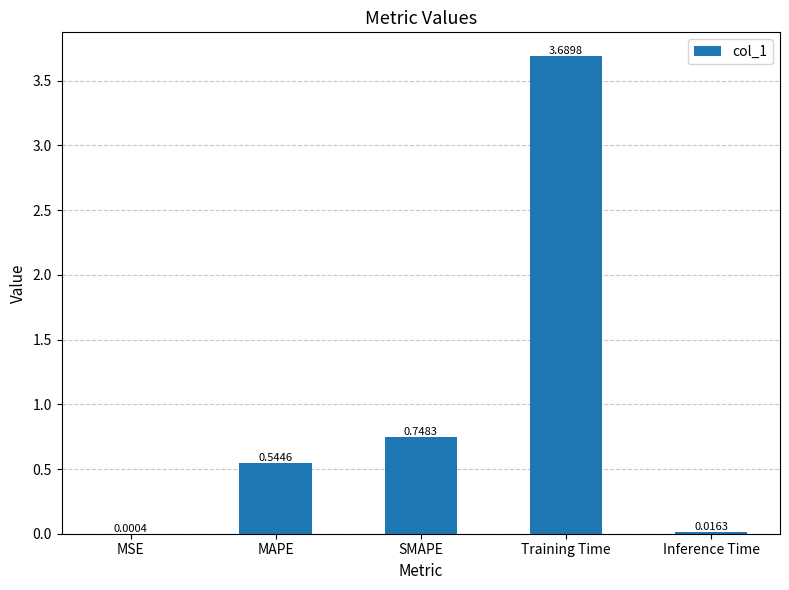

How many data points does each series have?

5